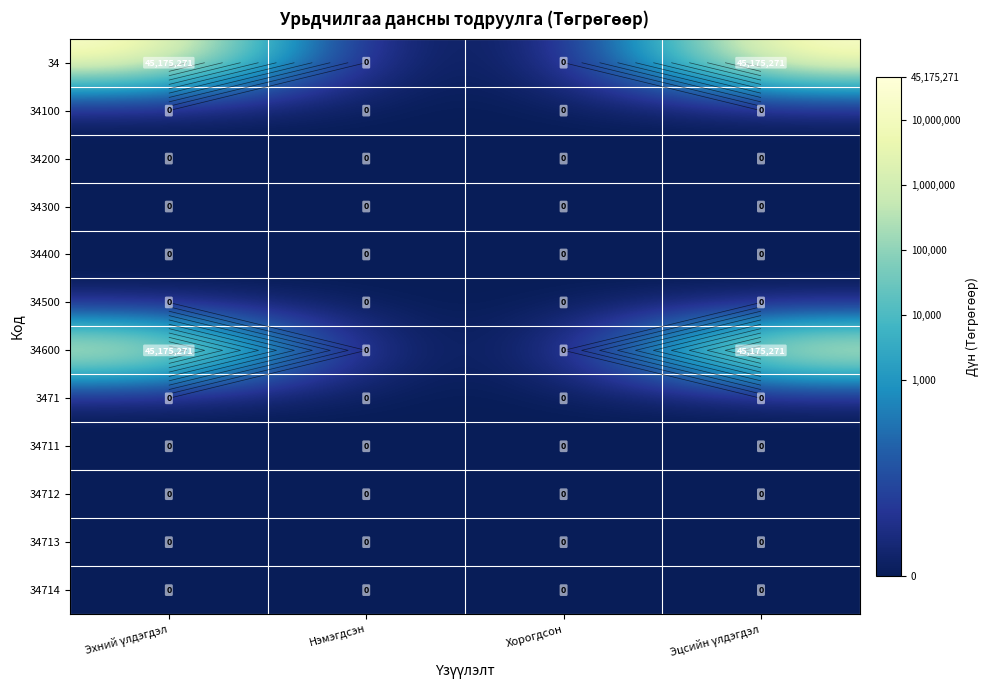

Rank the series by their maximum value, from lowest to highest.

34100, 34200, 34300, 34400, 34500, 3471, 34711, 34712, 34713, 34714, 34, 34600